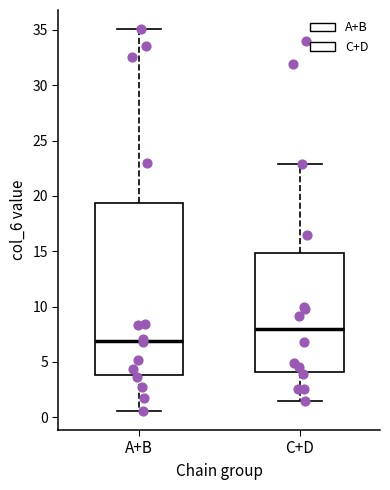

Reading left to right, transcribe this box plot: for each box, give where its median line is, the range the box spans, and where its two whiskers end, as read against the y-axis. The values are not printed on the chart, so give them approximately, as read against the axis.

A+B: median 7.0, box 4.0 to 19.5, whiskers 0.5 to 35.0
C+D: median 8.0, box 4.0 to 15.0, whiskers 1.5 to 23.0